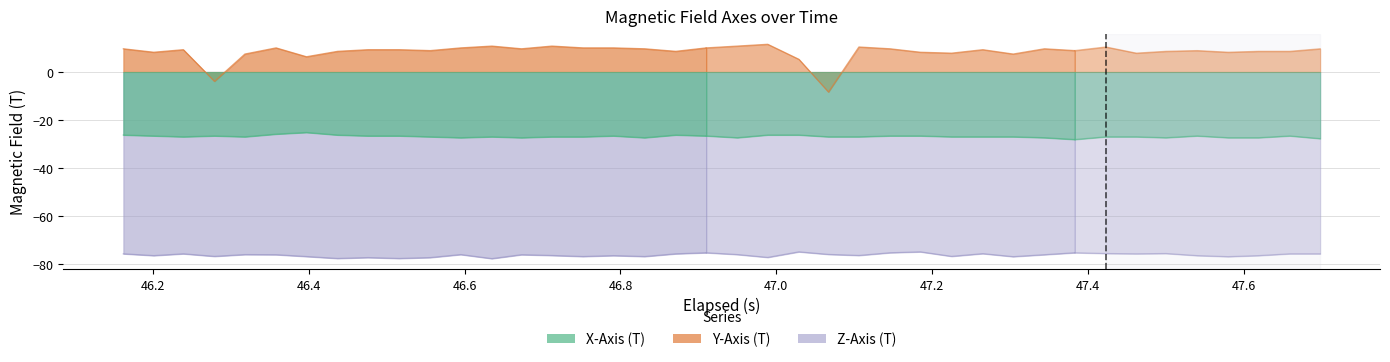

How many interior local valleys does the Z-Axis (T) series have?

13